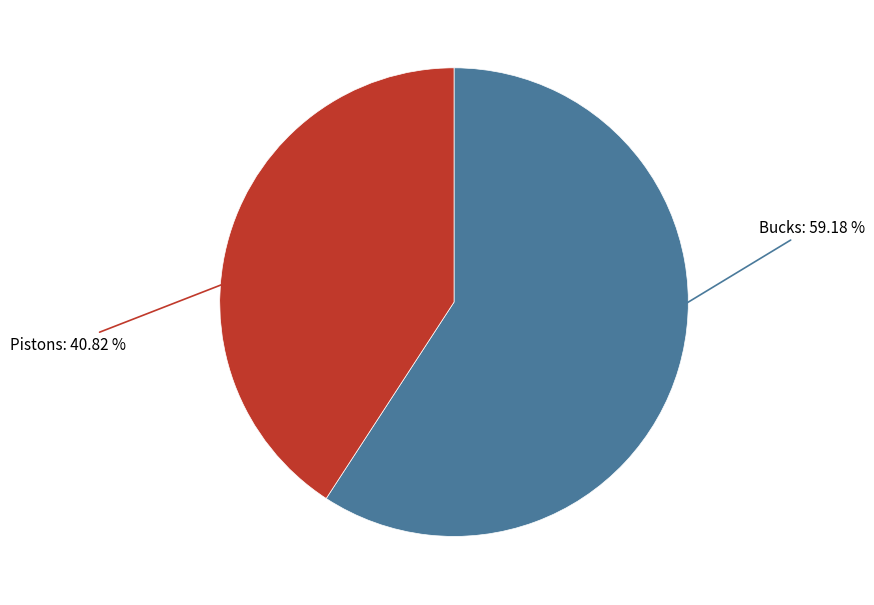

Is there a majority slice in this chart?

Yes